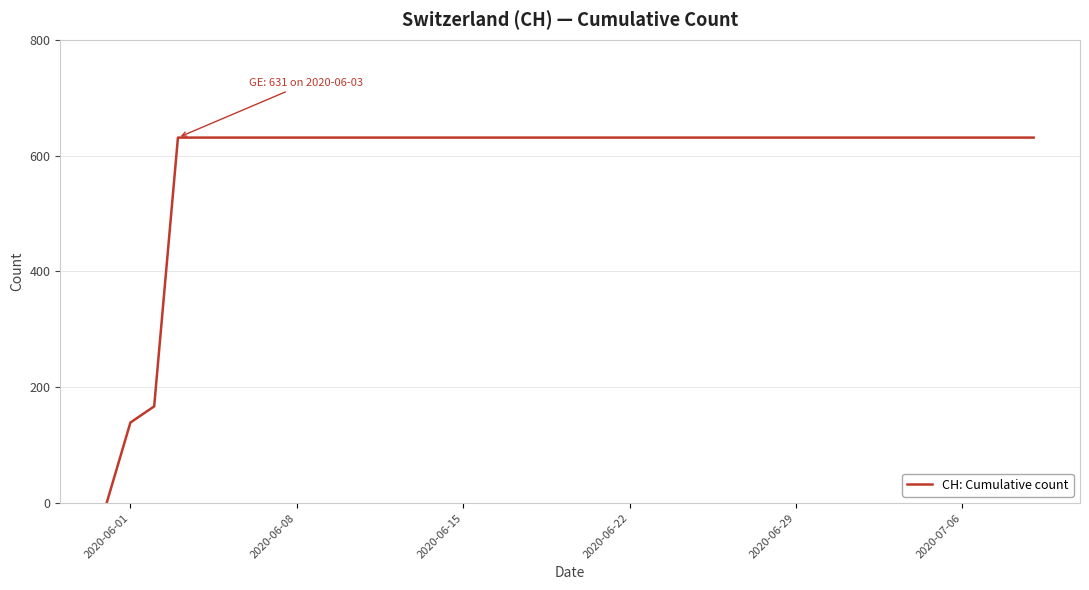

What is the maximum value shown in the chart?

631